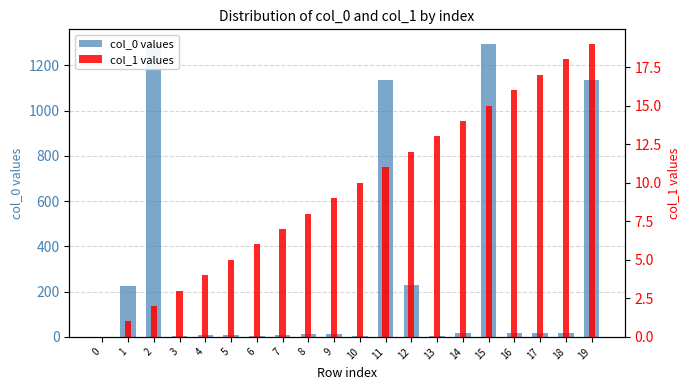

What is the value of the col_0 values bar at the 4th from the left?

3